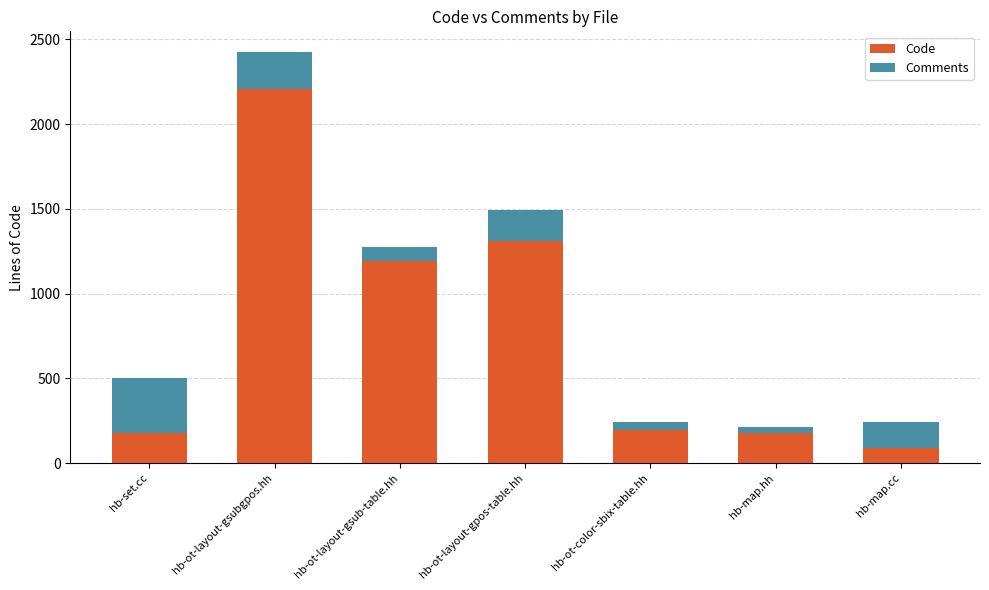

At which category is the sum across all series the highest?

hb-ot-layout-gsubgpos.hh